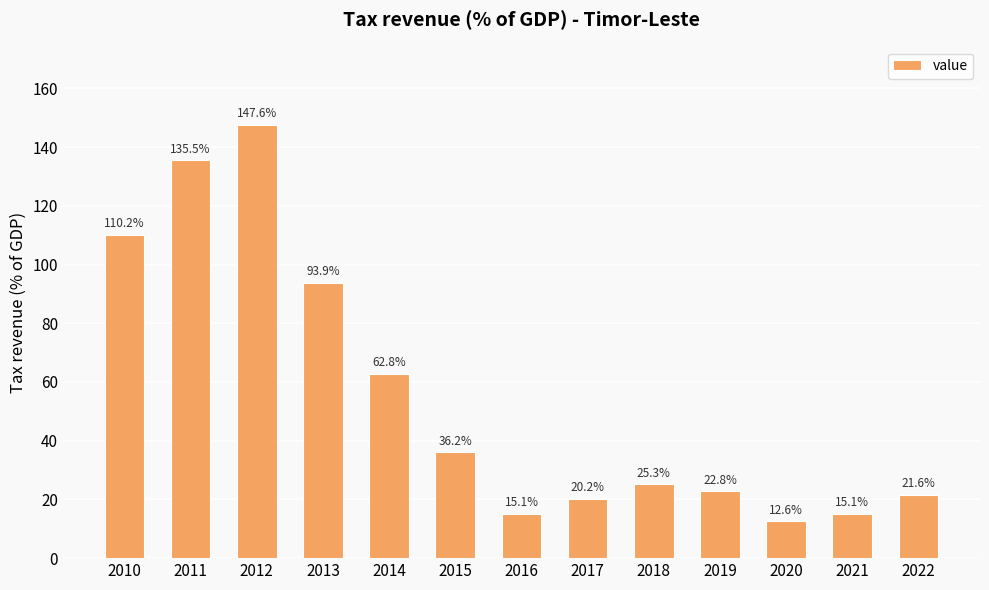

Is it true that the value at 2014 is 62.8?

True